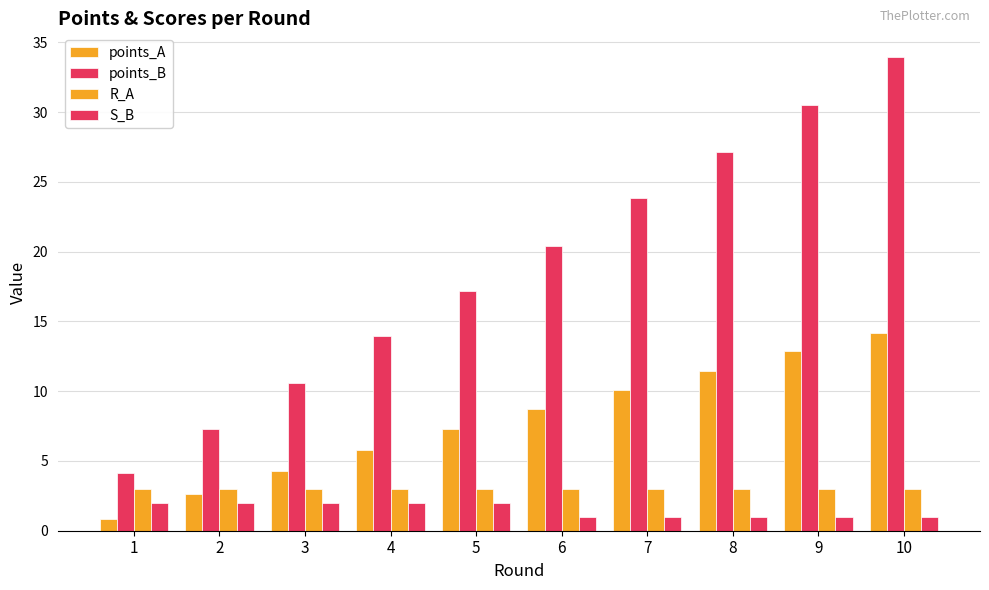

At which category is the sum across all series the highest?

10